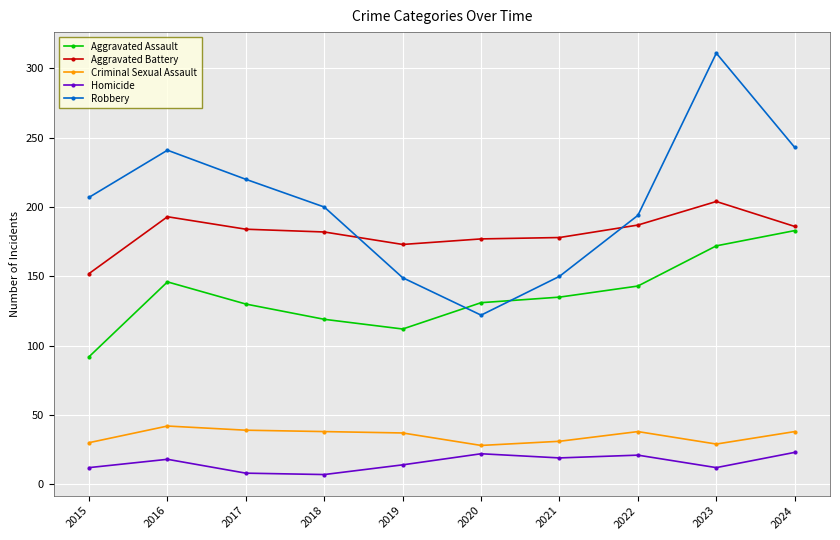

Which series has the widest spread of values?

Robbery